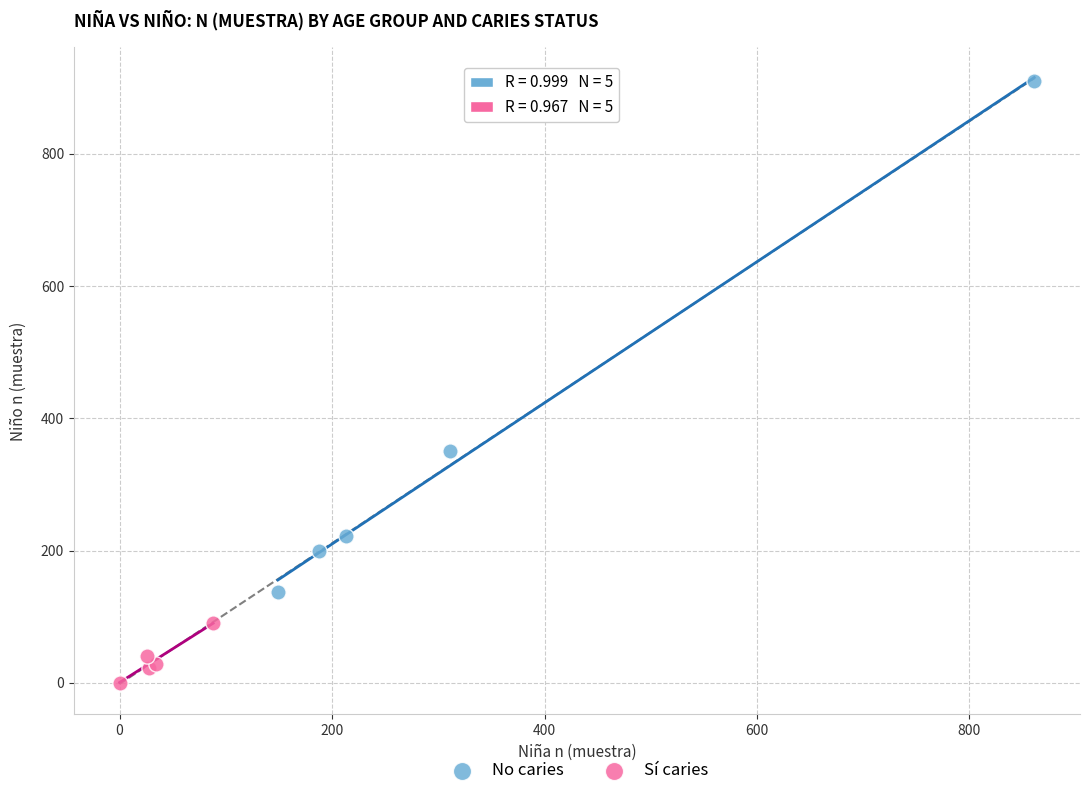

Which series has the widest spread of Y values?

No caries